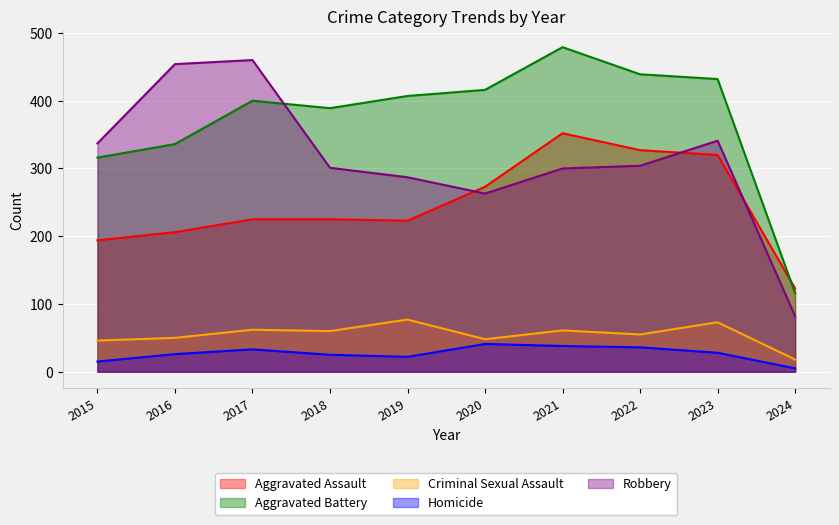

How many data points in Homicide are less than 28?

5